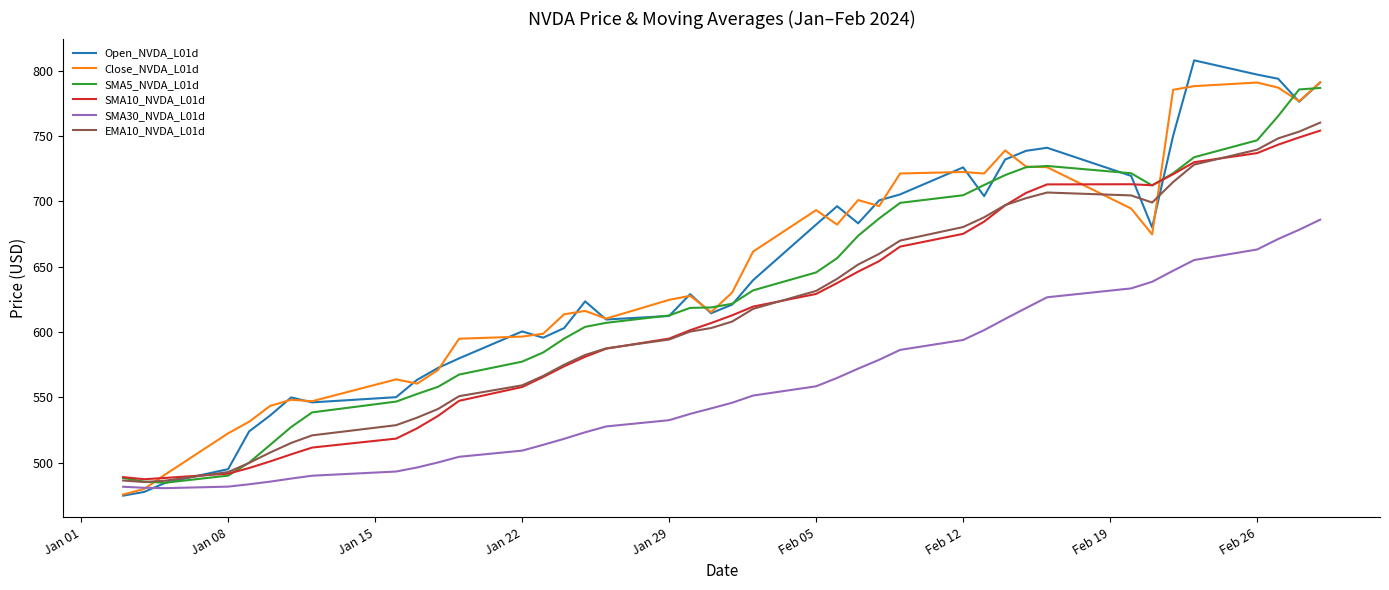

Which series has the widest spread of values?

Open_NVDA_L01d